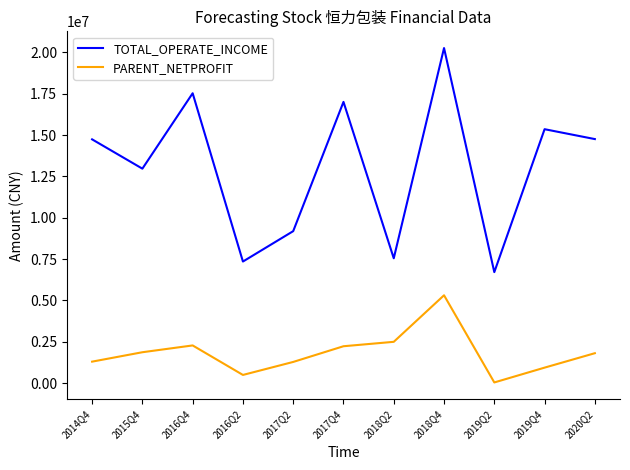

Which series has the widest spread of values?

TOTAL_OPERATE_INCOME